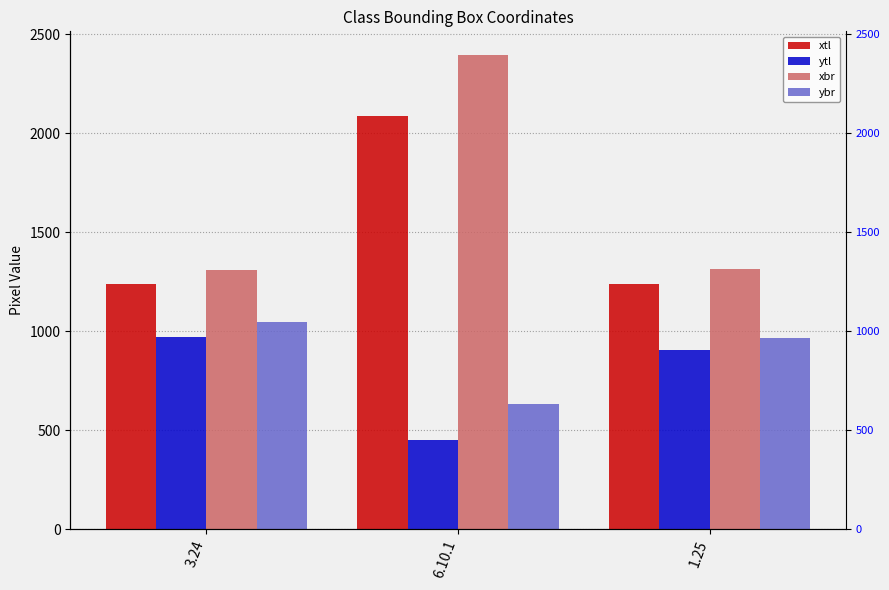

The ytl series shows 754 at 6.10.1. True or false?

False